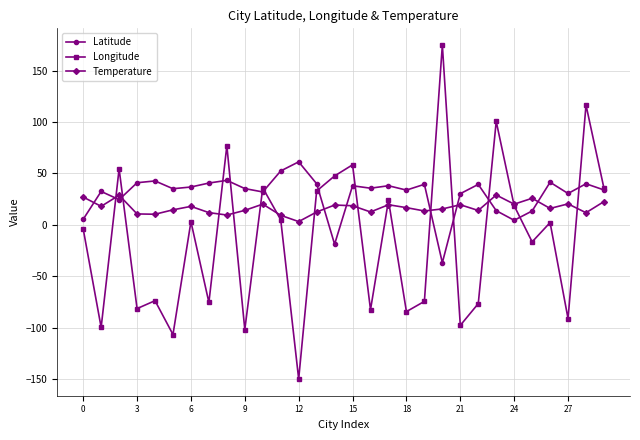

How many times do Temperature and Longitude cross each other?

15